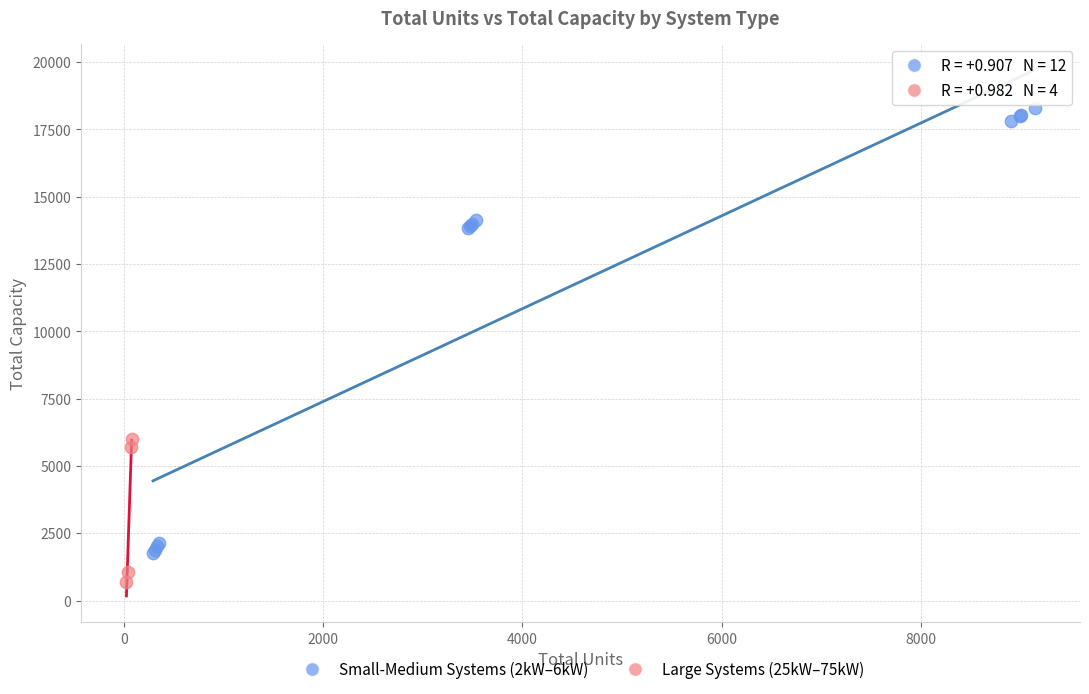

What are all the series names shown in the legend?

Small-Medium Systems (2kW–6kW), Large Systems (25kW–75kW)